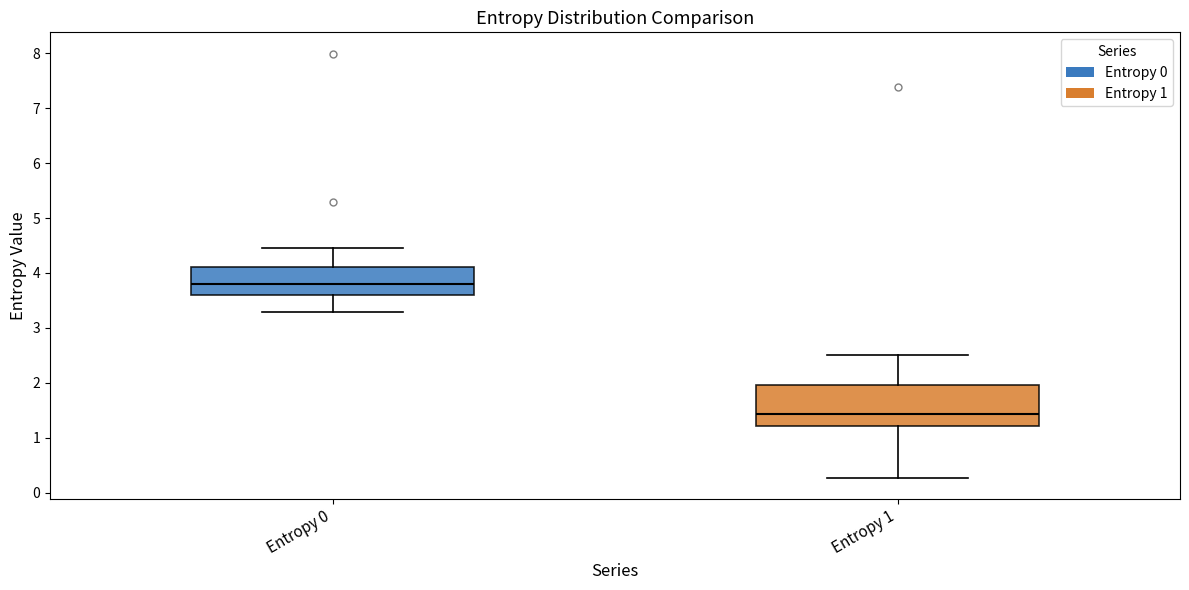

Which box's median line is the lowest?

Entropy 1